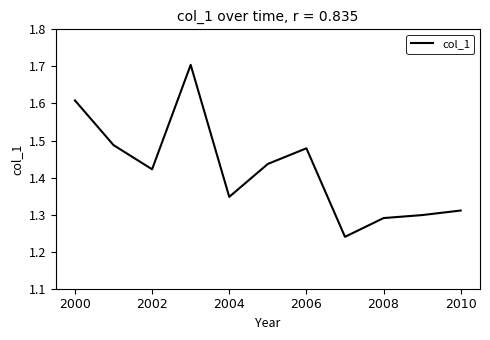

What is the maximum value shown in the chart?

1.7